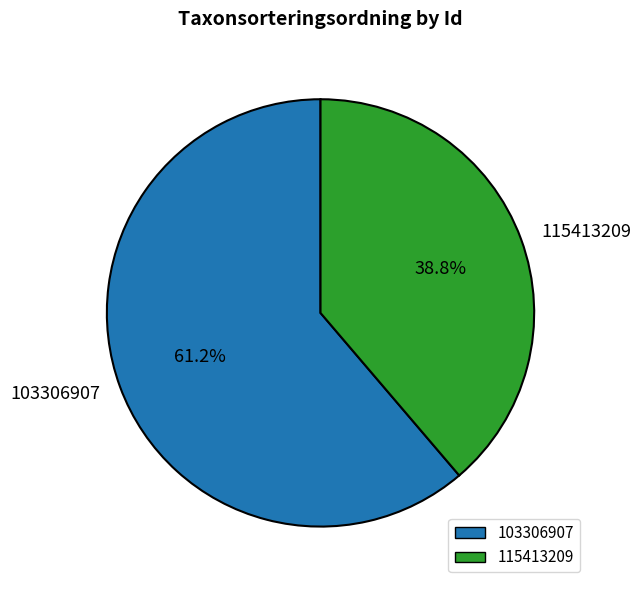

To the nearest percent, what is the difference between the largest and smallest slice percentages?

22%